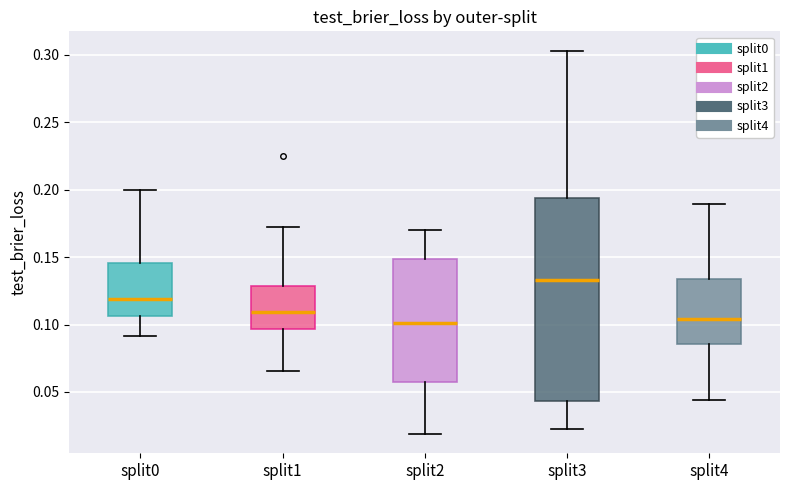

Which box is the tallest, from its lower edge to its upper edge?

split3